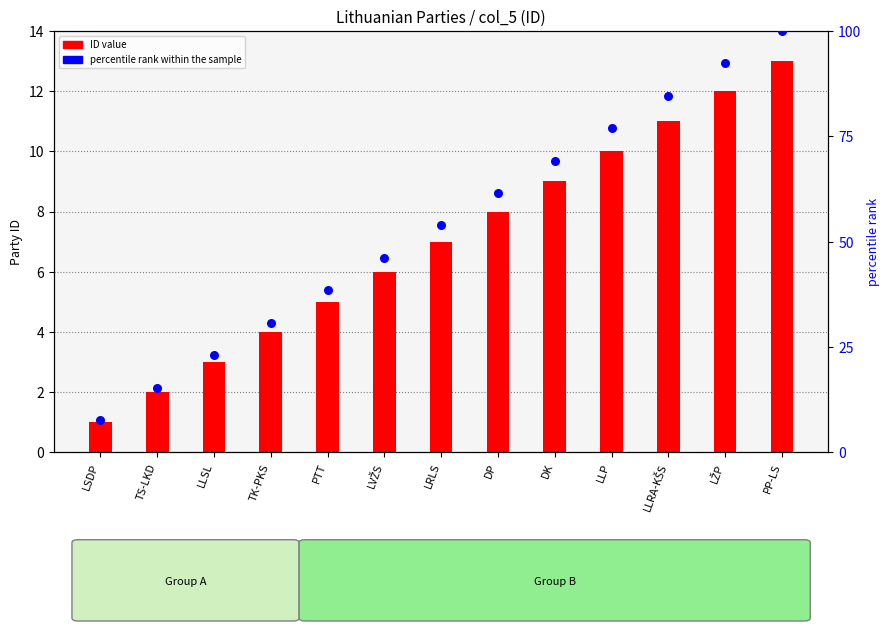

Is the value of percentile rank within the sample at TS-LKD greater than the value of ID (bar) at LŽP?

Yes